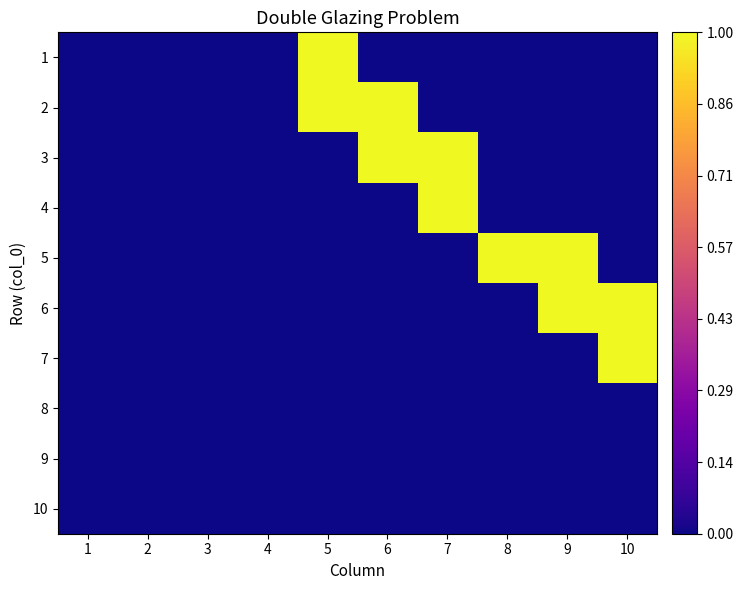

How many data points does each series have?

10